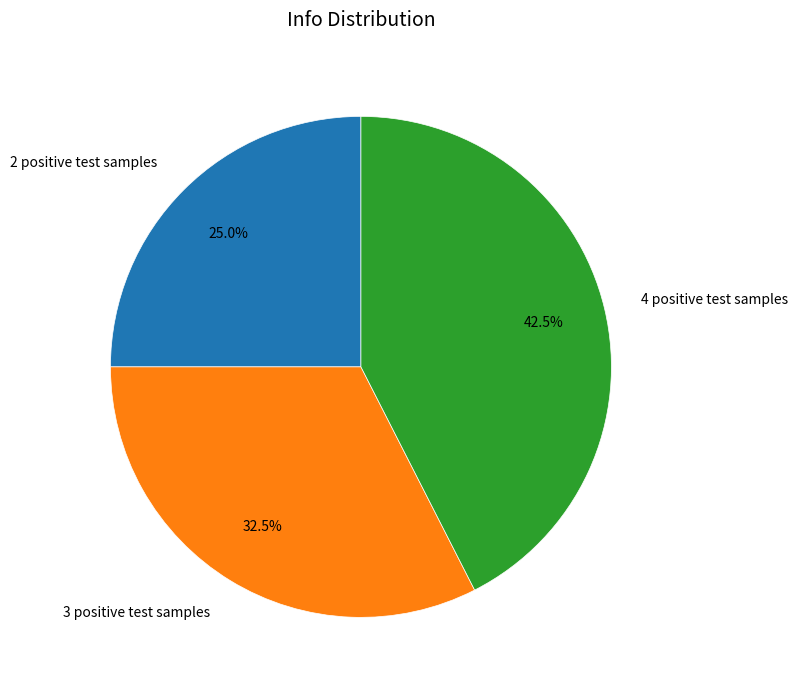

Which category has the biggest portion of the pie?

4 positive test samples